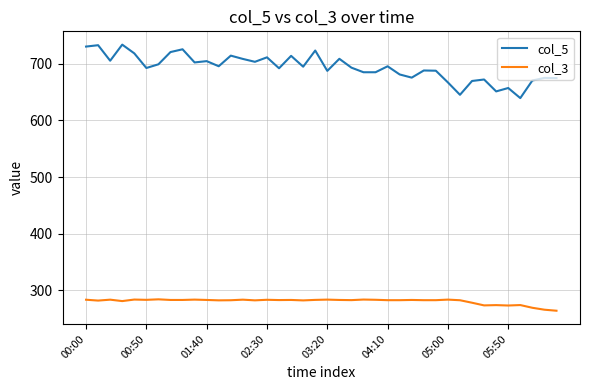

Count the number of data series in this chart.

2